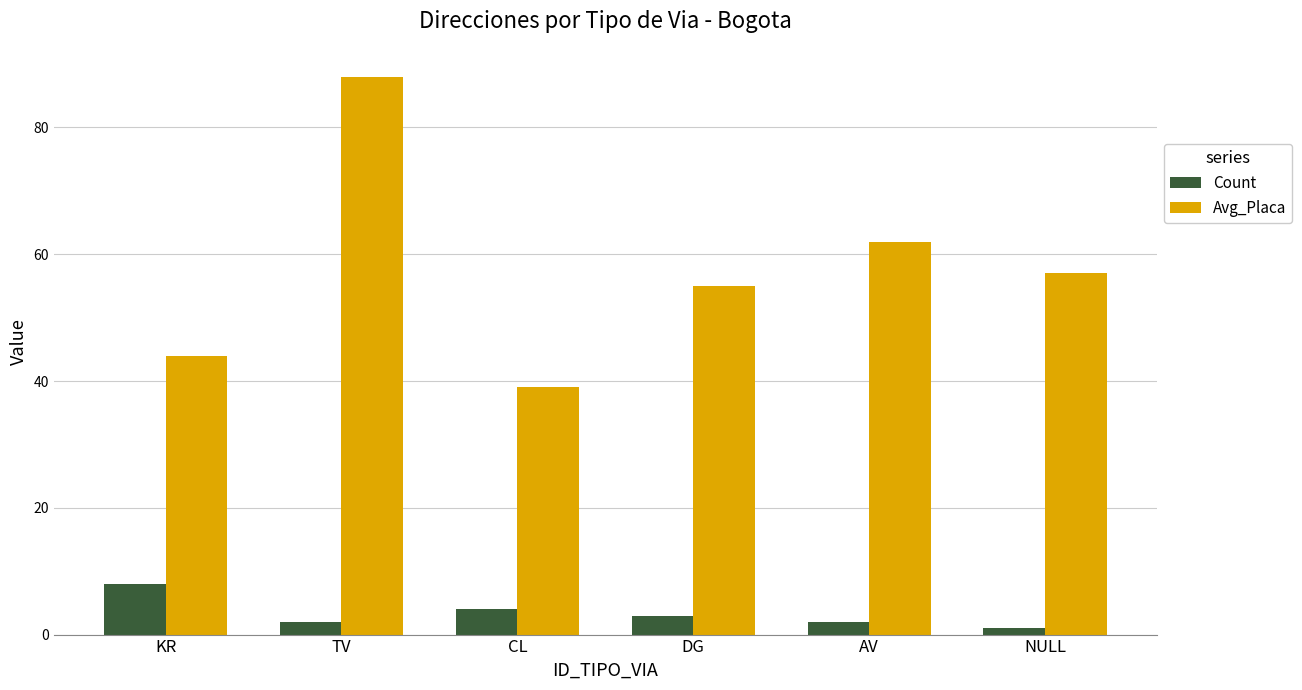

The value of Count at KR is 8. True or false?

True